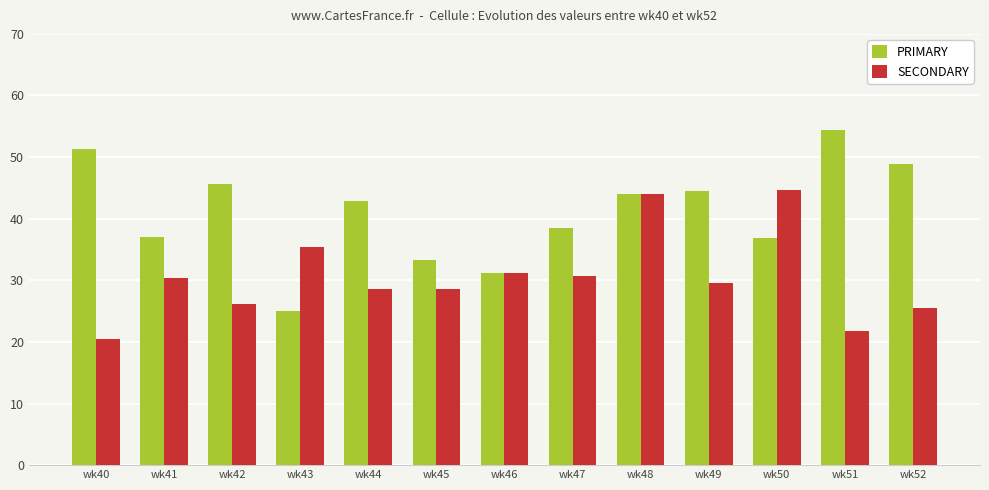

At which label does PRIMARY first exceed 42?

wk40